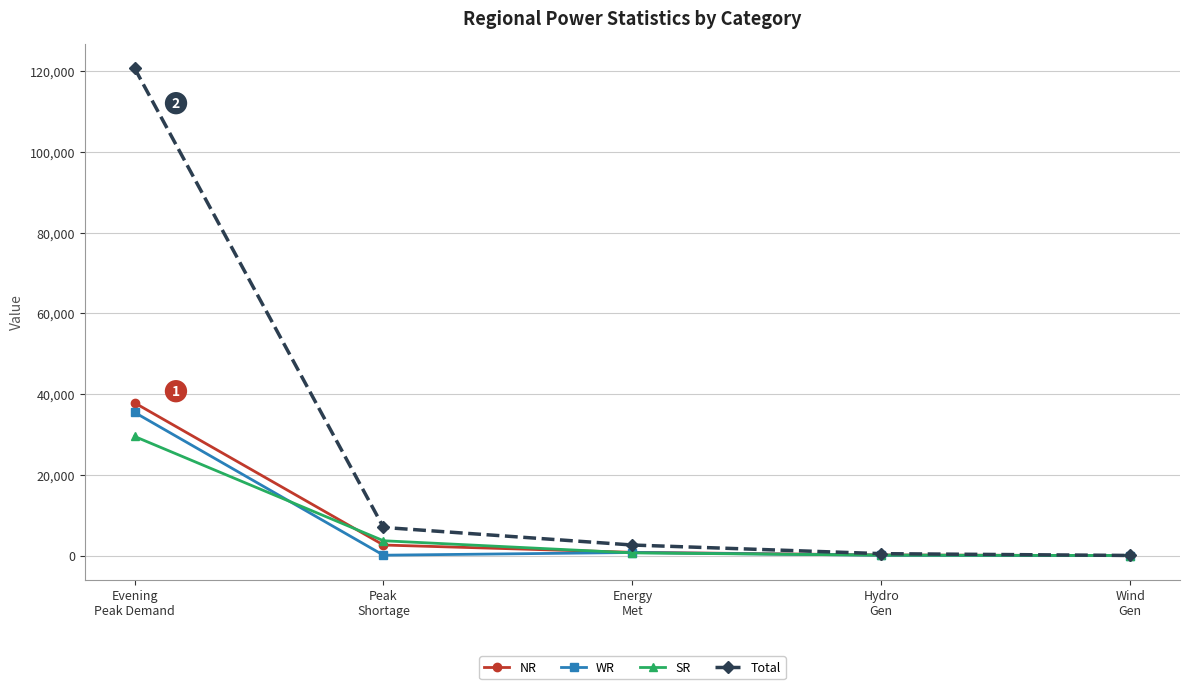

True or false: Total has more than 2 interior local peaks.

False